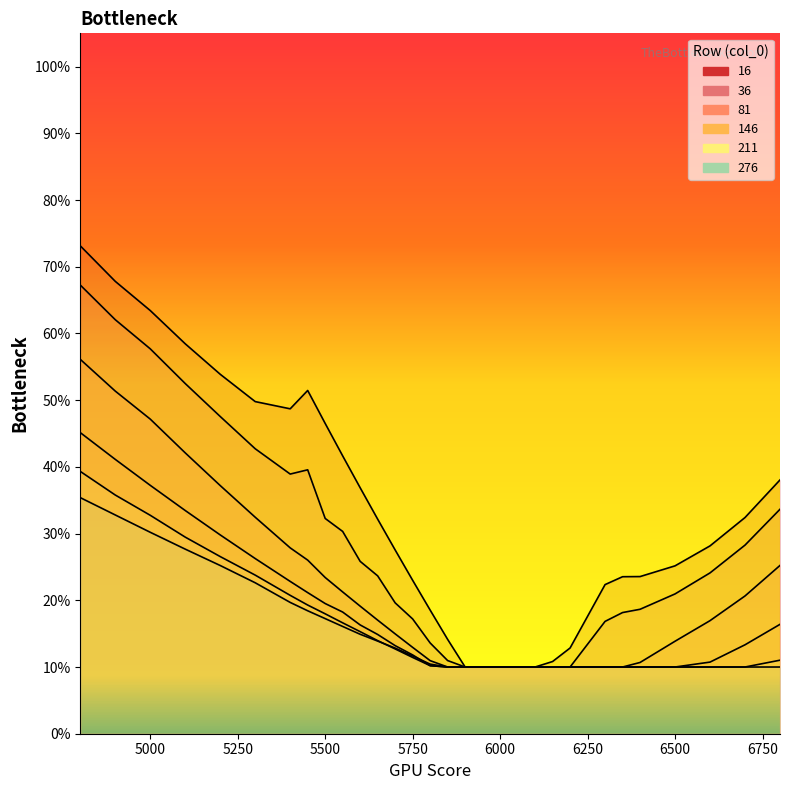

True or false: 146 has a value of 0.1 at 6200.

True